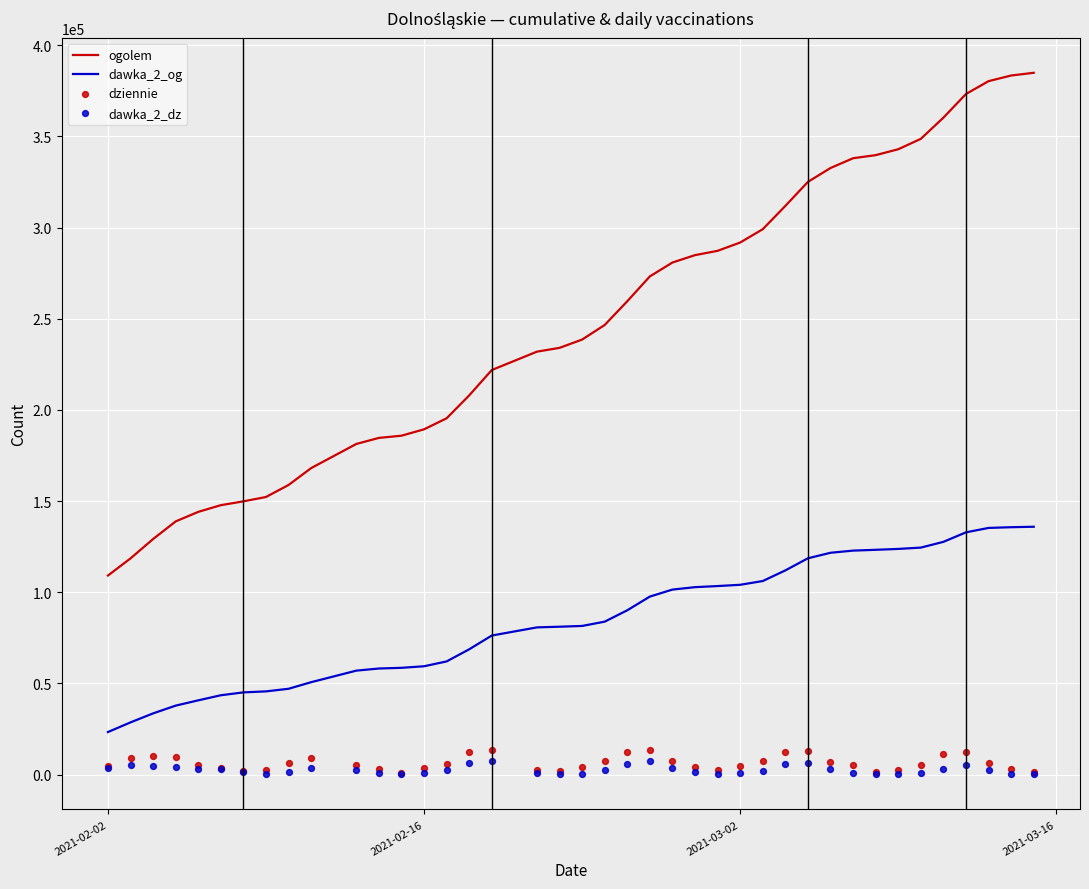

What are all the series names shown in the legend?

ogolem, dawka_2_og, dziennie, dawka_2_dz